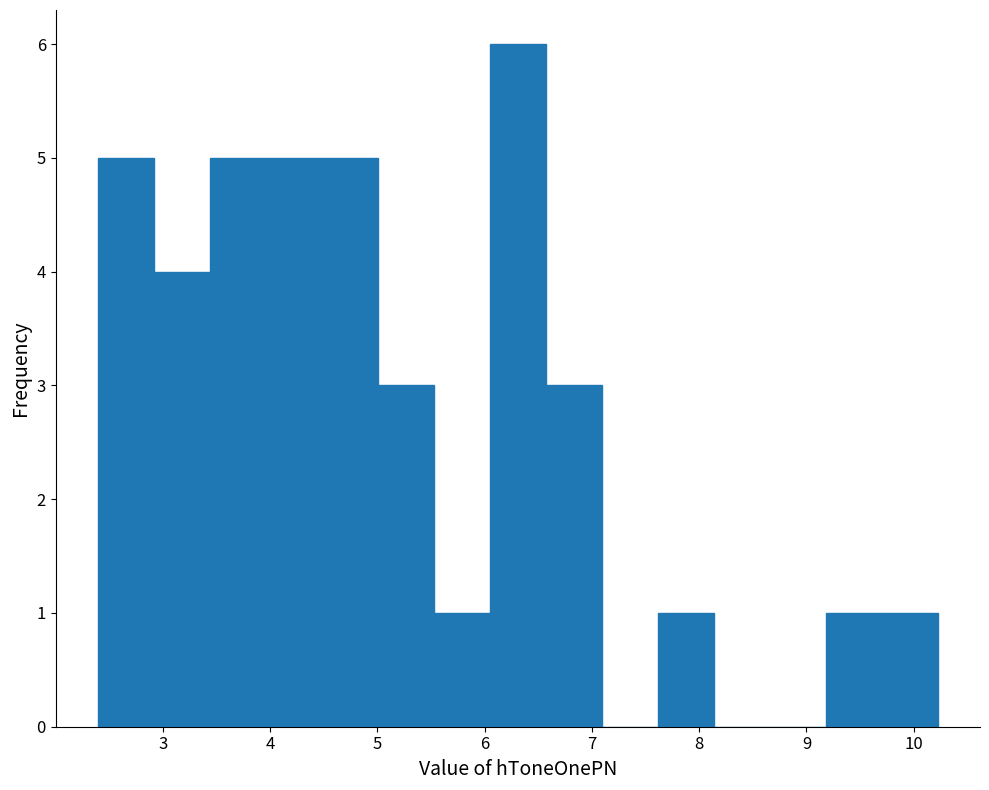

Reading left to right, list every bar in this chart as the range it spans on the x-axis followed by its height. Neither the bar edges nor the heights are printed on the chart, so give them approximately, as read against the axes.

2.4 to 2.9: 5
2.9 to 3.4: 4
3.4 to 4.0: 5
4.0 to 4.5: 5
4.5 to 5.0: 5
5.0 to 5.5: 3
5.5 to 6.0: 1
6.0 to 6.6: 6
6.6 to 7.1: 3
7.1 to 7.6: 0
7.6 to 8.1: 1
8.1 to 8.7: 0
8.7 to 9.2: 0
9.2 to 9.7: 1
9.7 to 10.2: 1